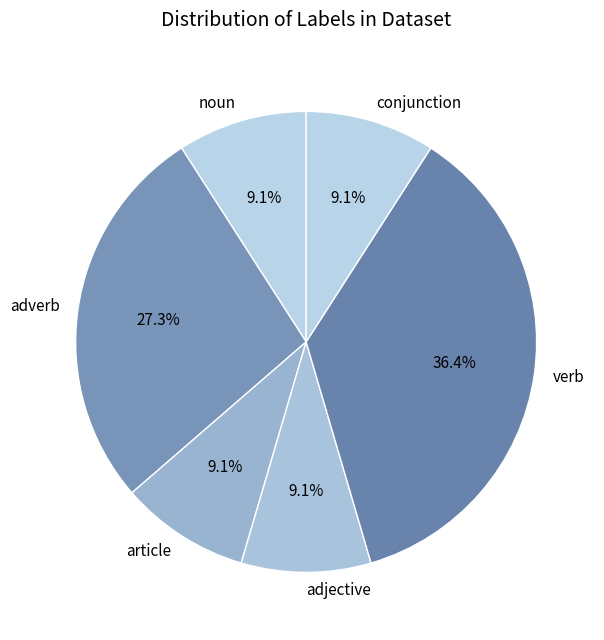

Is there a majority slice in this chart?

No